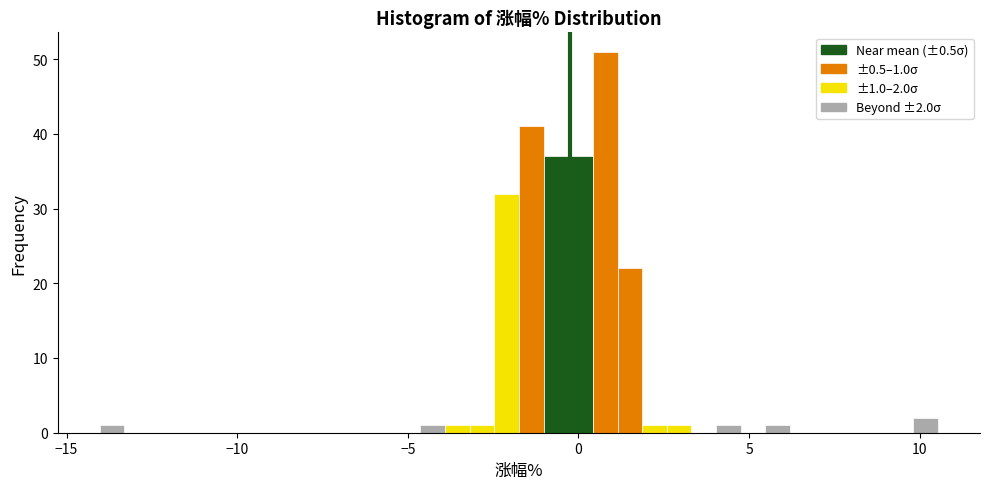

Read against the x-axis, roughly where is the centre of the tallest bar?

1.0